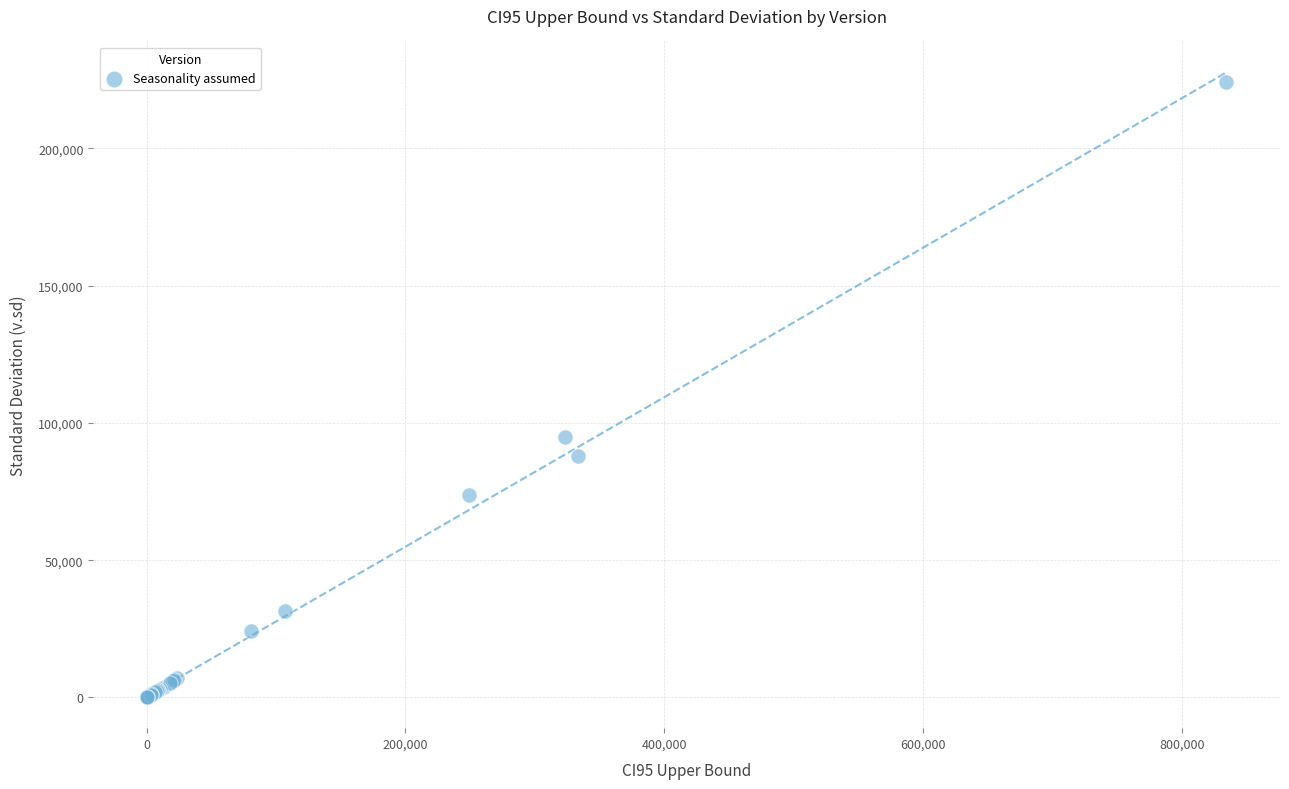

What Y value in the scatter plot is closest to 112276?

94846